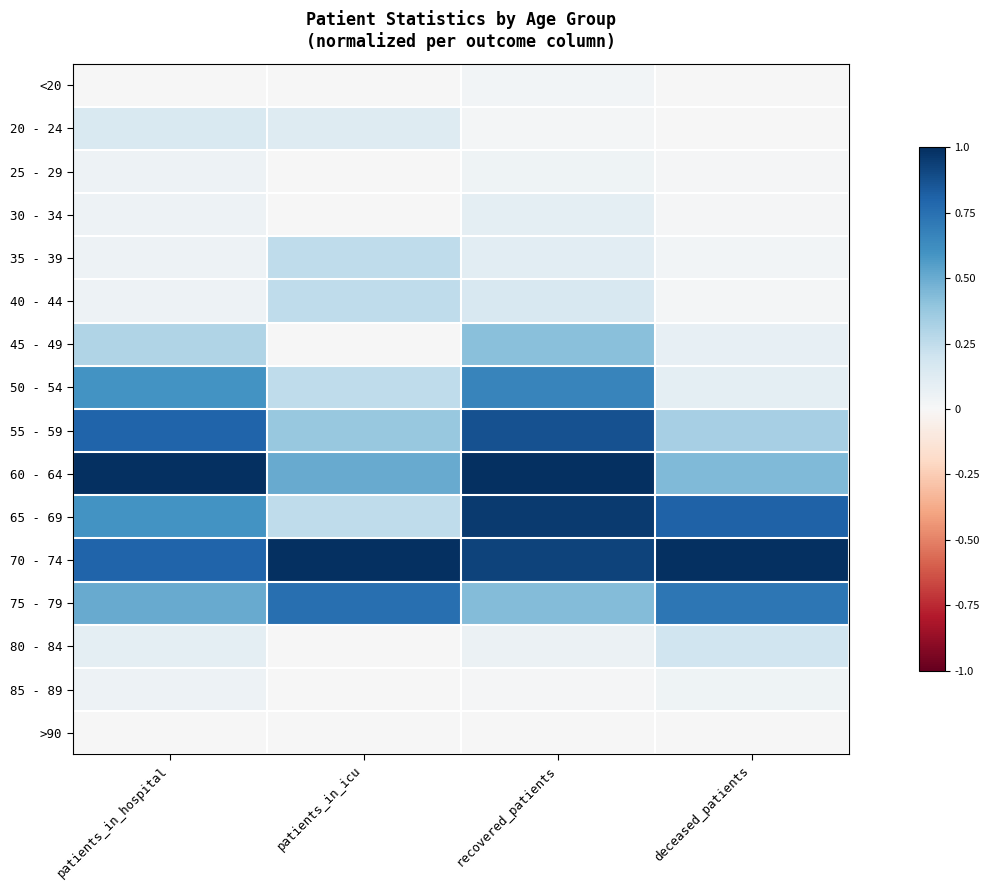

Reading left to right, transcribe all the data shown in this chart.

<20: patients_in_hospital=0.0	patients_in_icu=0.0	recovered_patients=0.0	deceased_patients=0.0
20 - 24: patients_in_hospital=0.1	patients_in_icu=0.1	recovered_patients=0.0	deceased_patients=0.0
25 - 29: patients_in_hospital=0.1	patients_in_icu=0.0	recovered_patients=0.0	deceased_patients=0.0
30 - 34: patients_in_hospital=0.1	patients_in_icu=0.0	recovered_patients=0.1	deceased_patients=0.0
35 - 39: patients_in_hospital=0.1	patients_in_icu=0.2	recovered_patients=0.1	deceased_patients=0.0
40 - 44: patients_in_hospital=0.1	patients_in_icu=0.2	recovered_patients=0.2	deceased_patients=0.0
45 - 49: patients_in_hospital=0.3	patients_in_icu=0.0	recovered_patients=0.4	deceased_patients=0.1
50 - 54: patients_in_hospital=0.6	patients_in_icu=0.2	recovered_patients=0.7	deceased_patients=0.1
55 - 59: patients_in_hospital=0.8	patients_in_icu=0.4	recovered_patients=0.9	deceased_patients=0.3
60 - 64: patients_in_hospital=1.0	patients_in_icu=0.5	recovered_patients=1.0	deceased_patients=0.4
65 - 69: patients_in_hospital=0.6	patients_in_icu=0.2	recovered_patients=1.0	deceased_patients=0.8
70 - 74: patients_in_hospital=0.8	patients_in_icu=1.0	recovered_patients=0.9	deceased_patients=1.0
75 - 79: patients_in_hospital=0.5	patients_in_icu=0.8	recovered_patients=0.4	deceased_patients=0.7
80 - 84: patients_in_hospital=0.1	patients_in_icu=0.0	recovered_patients=0.1	deceased_patients=0.2
85 - 89: patients_in_hospital=0.1	patients_in_icu=0.0	recovered_patients=0.0	deceased_patients=0.0
>90: patients_in_hospital=0.0	patients_in_icu=0.0	recovered_patients=0.0	deceased_patients=0.0